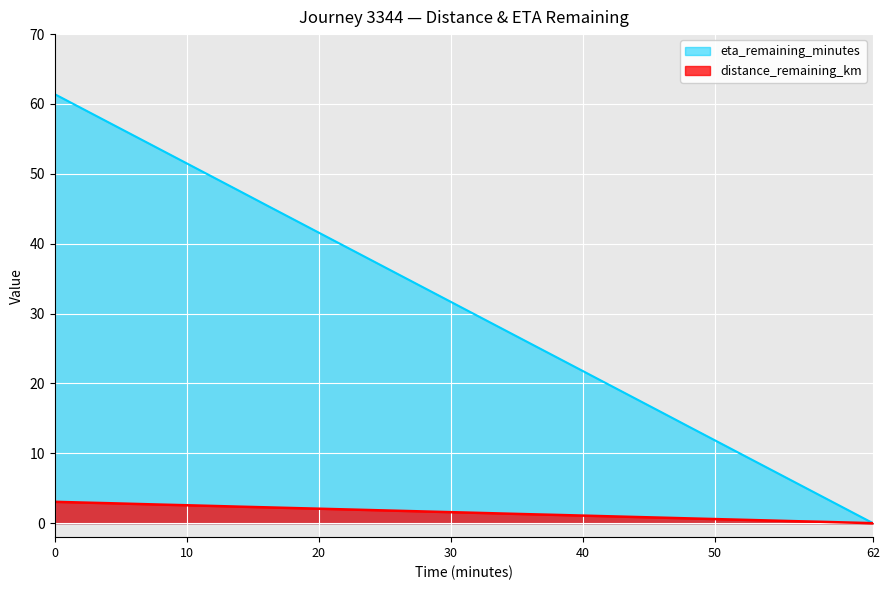

What is the sum of the eta_remaining_minutes values at 32.0 and 54.0?

37.6